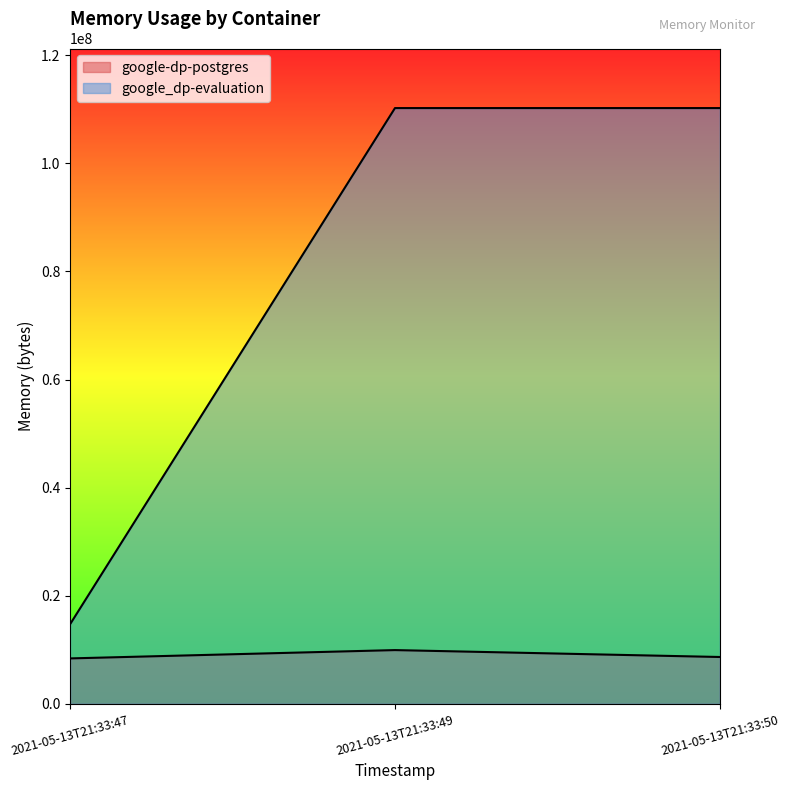

At which category is the sum across all series the highest?

2021-05-13T21:33:49